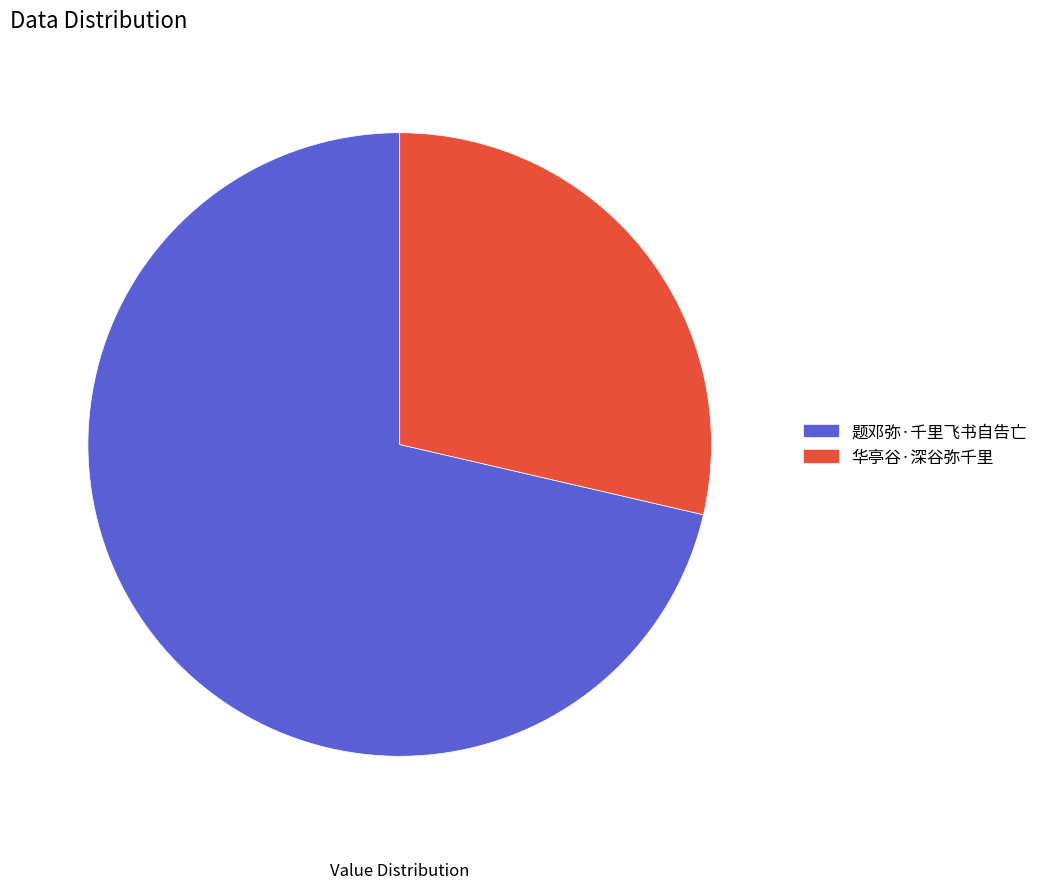

What percentage is the 题邓弥·千里飞书自告亡 slice, to the nearest percent?

71%